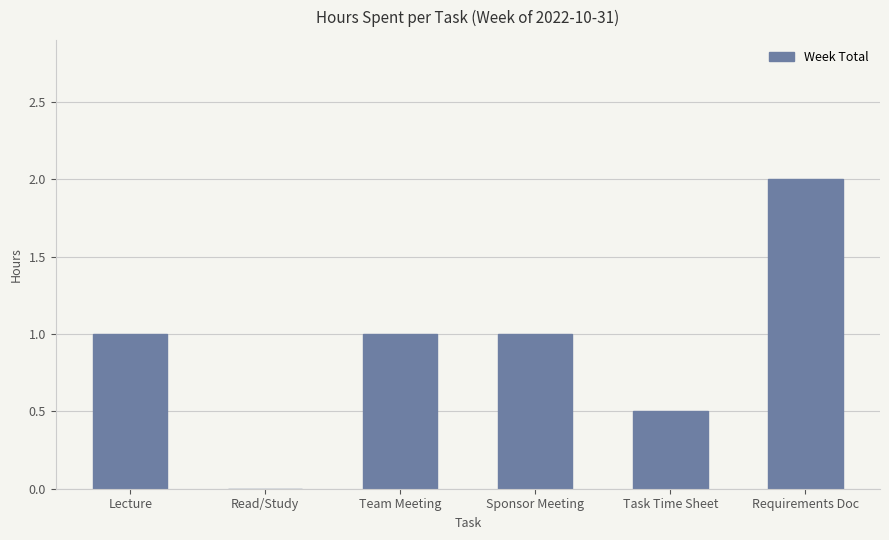

Reading left to right, list all the values displayed in this chart.

Lecture=1.0	Read/Study=0.0	Team Meeting=1.0	Sponsor Meeting=1.0	Task Time Sheet=0.5	Requirements Doc=2.0